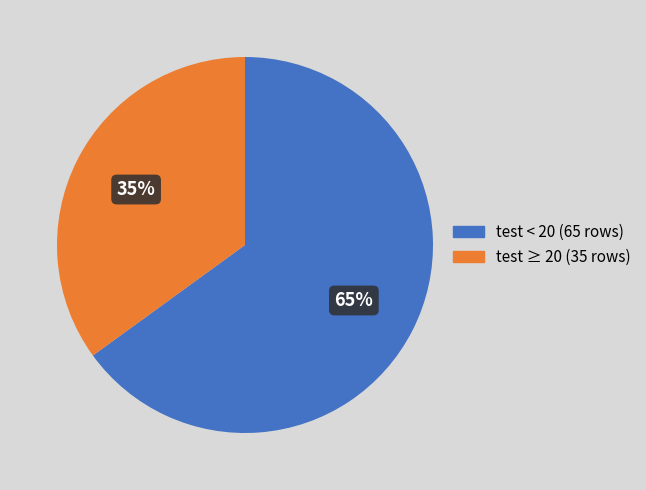

How many segments does this pie chart have?

2